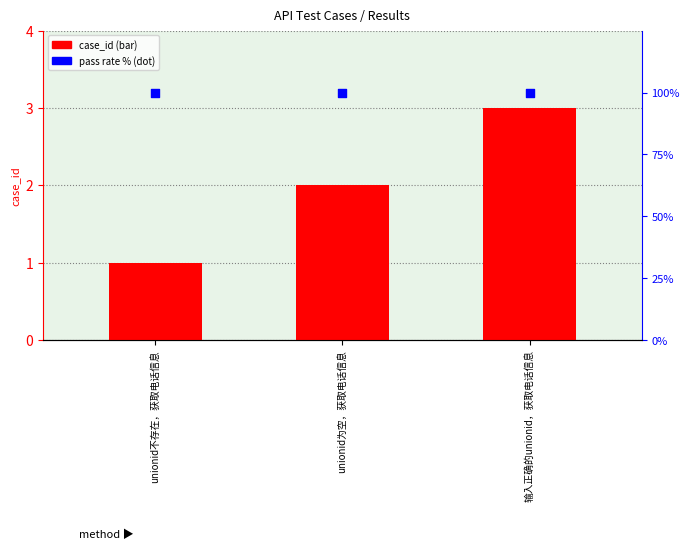

At how many categories does at least one series exceed 56?

3